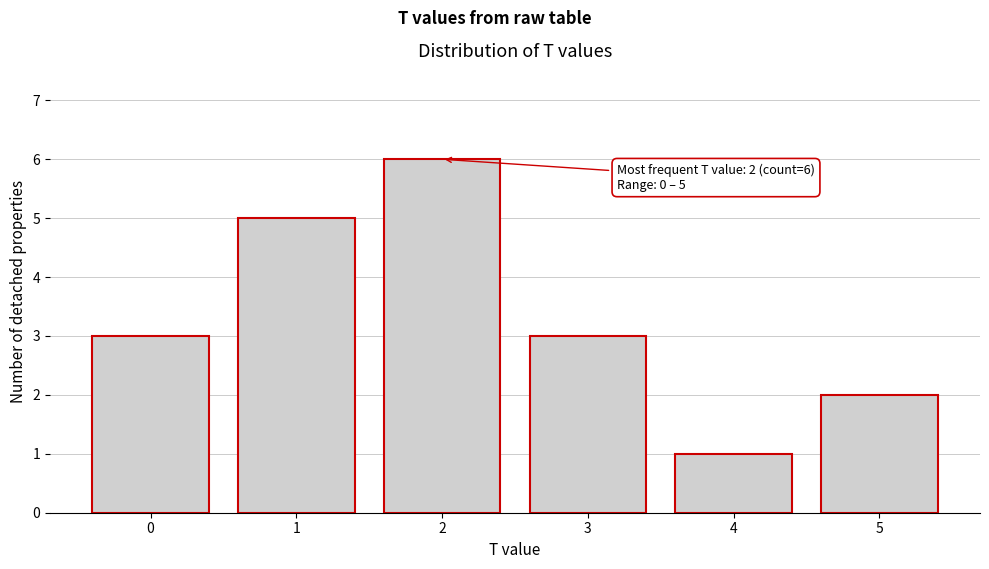

Over which range of the x-axis is the bar tallest?

1.5 to 2.5